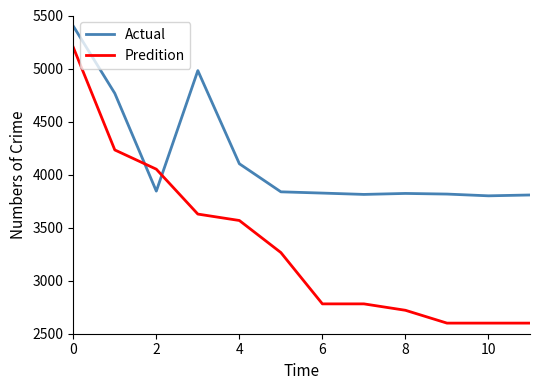

What is the average value of the Actual series?

4151.4